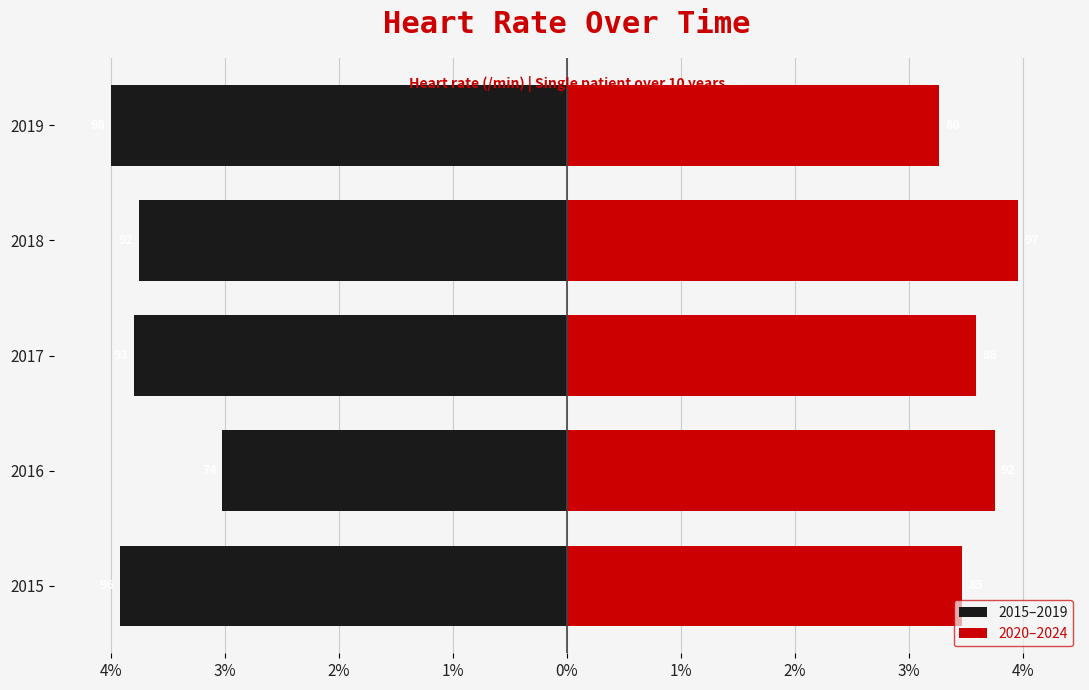

How many groups of bars are there?

5